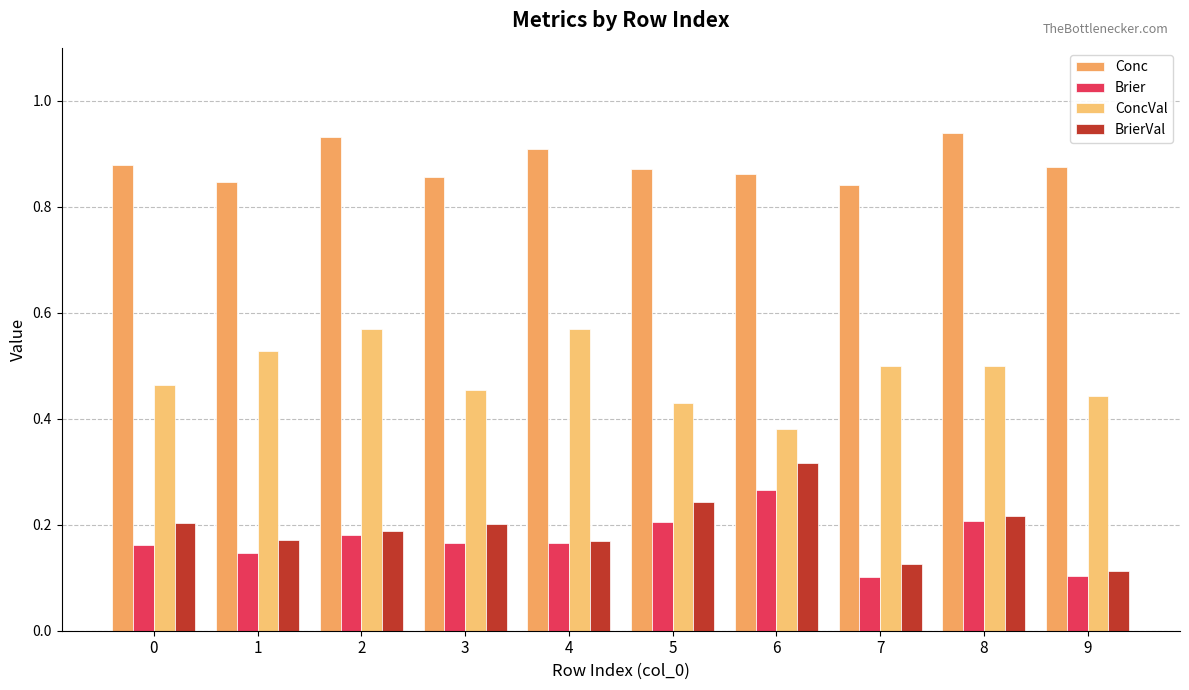

The value of Conc at 0 is 1.4. True or false?

False